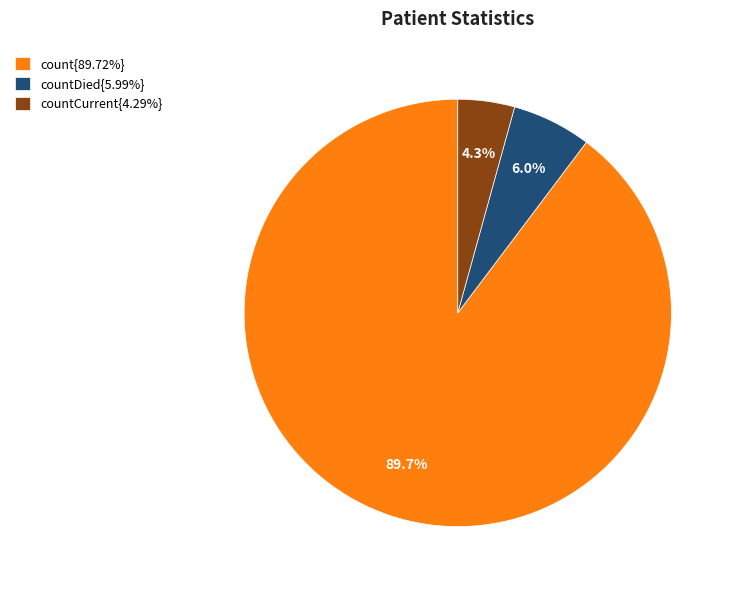

Approximately how many times larger is the value at count{89.72%} compared to countDied{5.99%}?

15.0